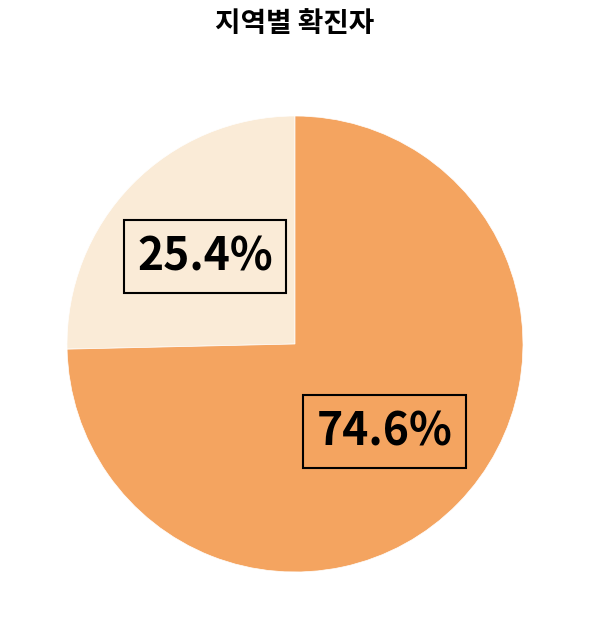

Does any single category account for the majority?

Yes